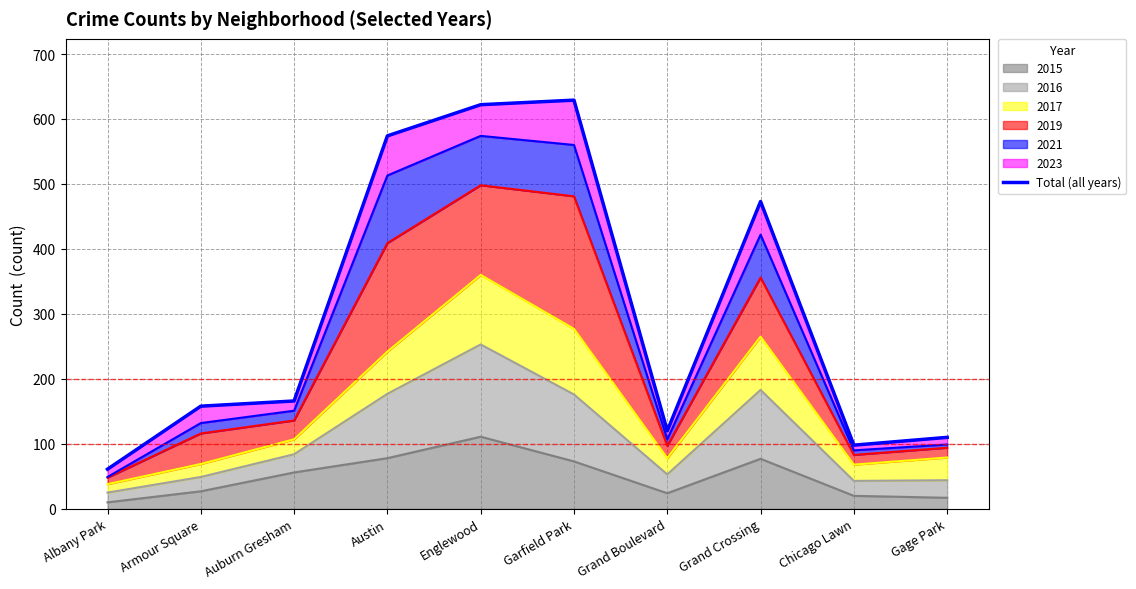

Where is the data nearest to the value 345?

Grand Crossing